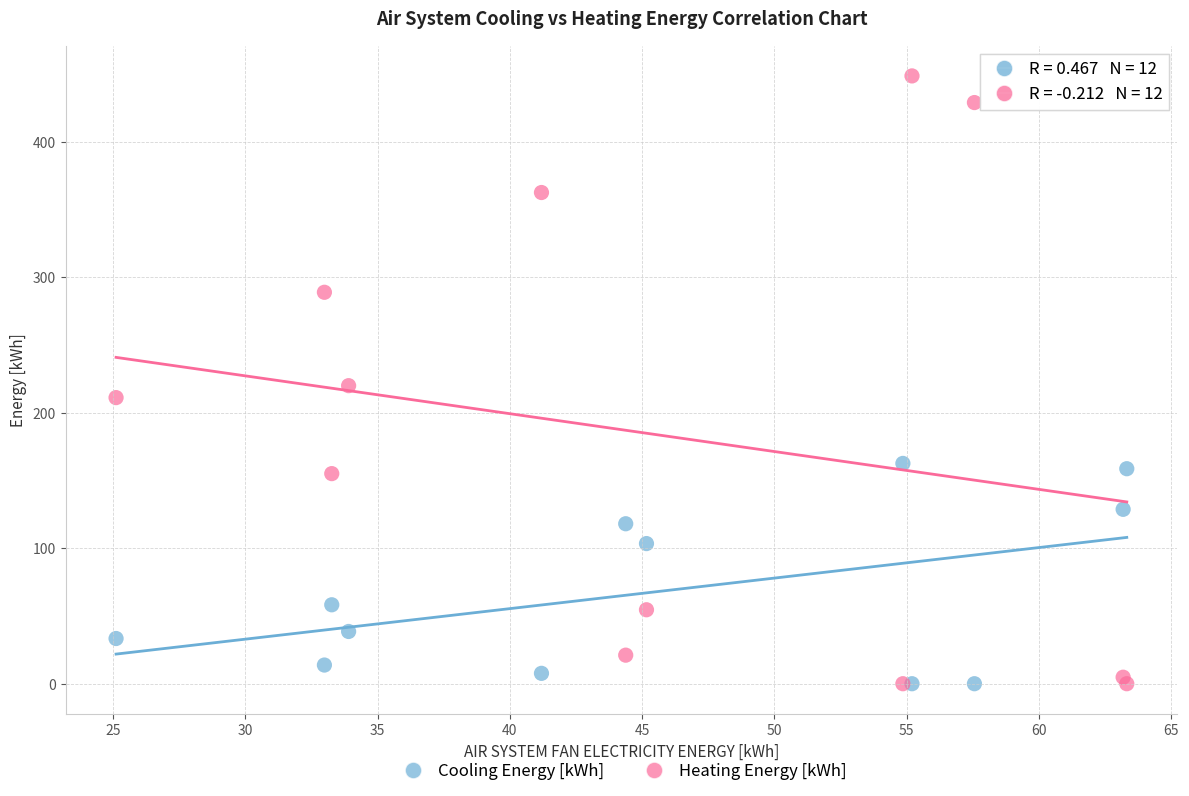

What are all the series names shown in the legend?

Cooling Energy [kWh], Heating Energy [kWh]